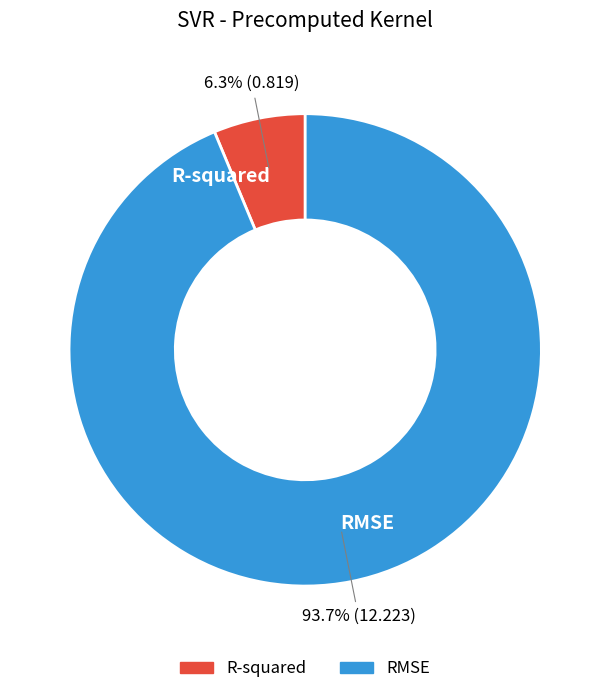

What percentage do R-squared and RMSE together represent?

100.0%